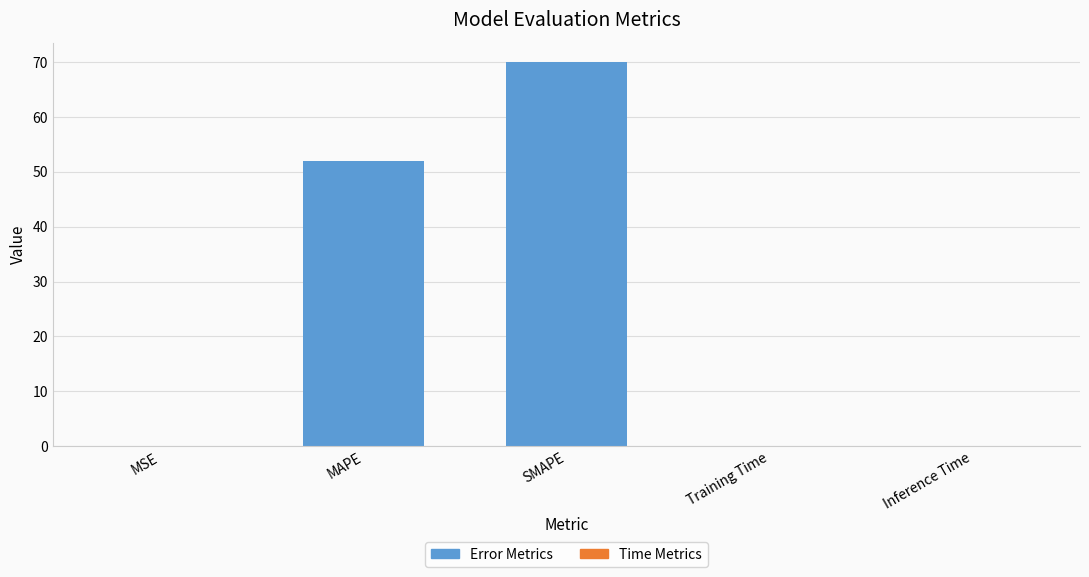

Rank the categories by value from lowest to highest.

MSE, Training Time, Inference Time, MAPE, SMAPE